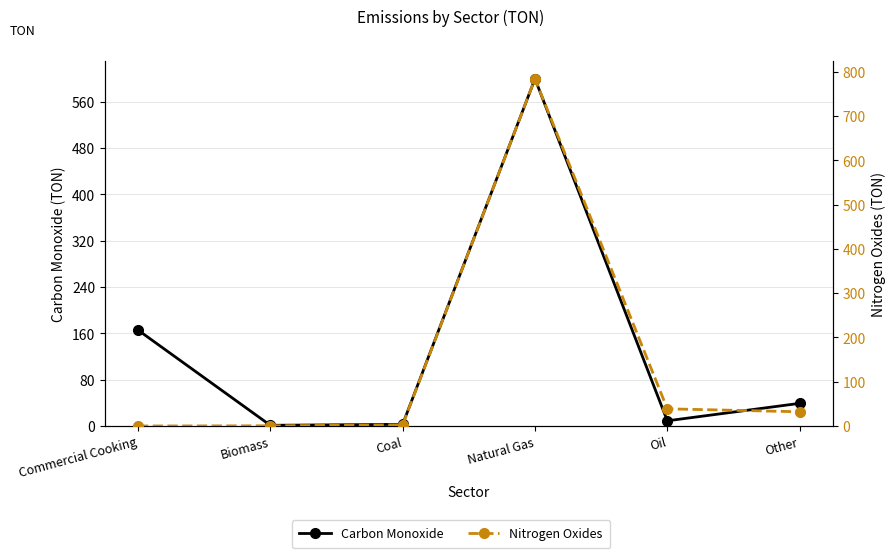

Which category has the highest value across all series?

Natural Gas